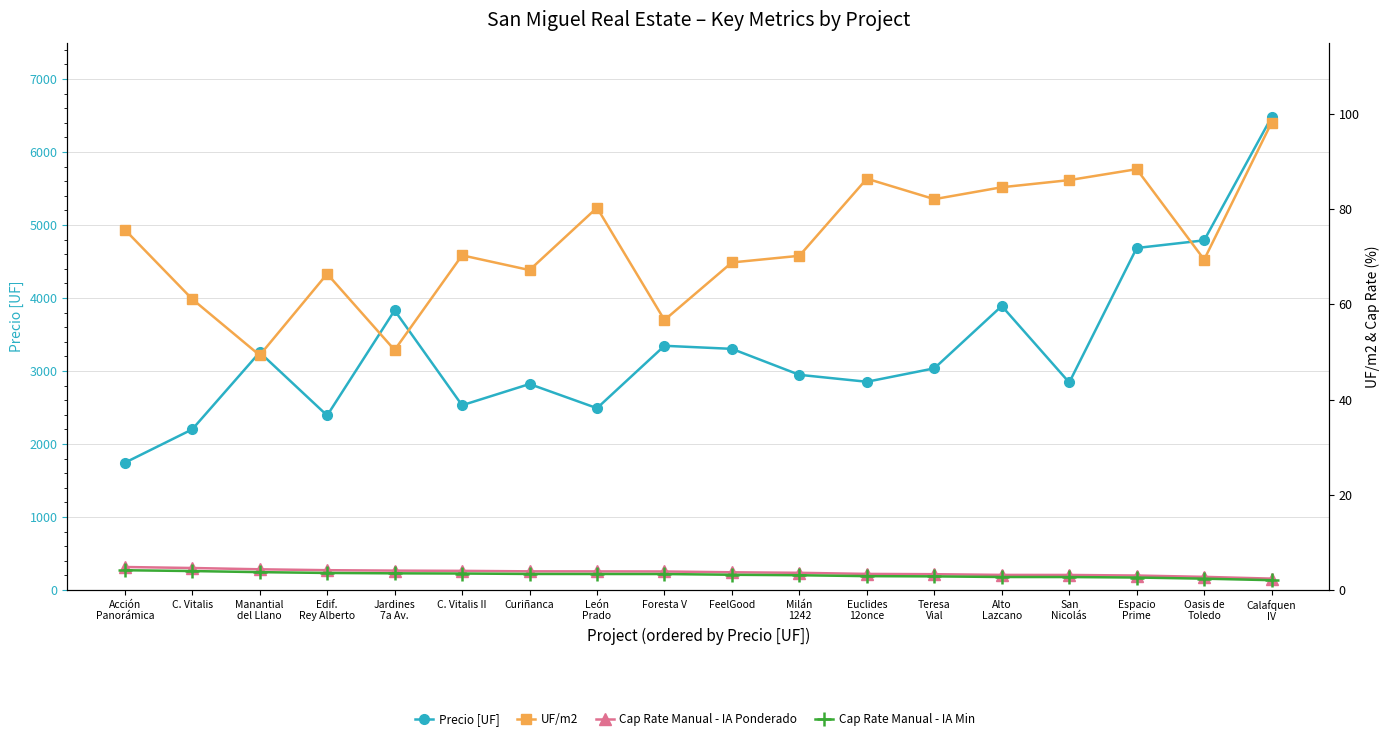

Count the number of categories in the chart.

18